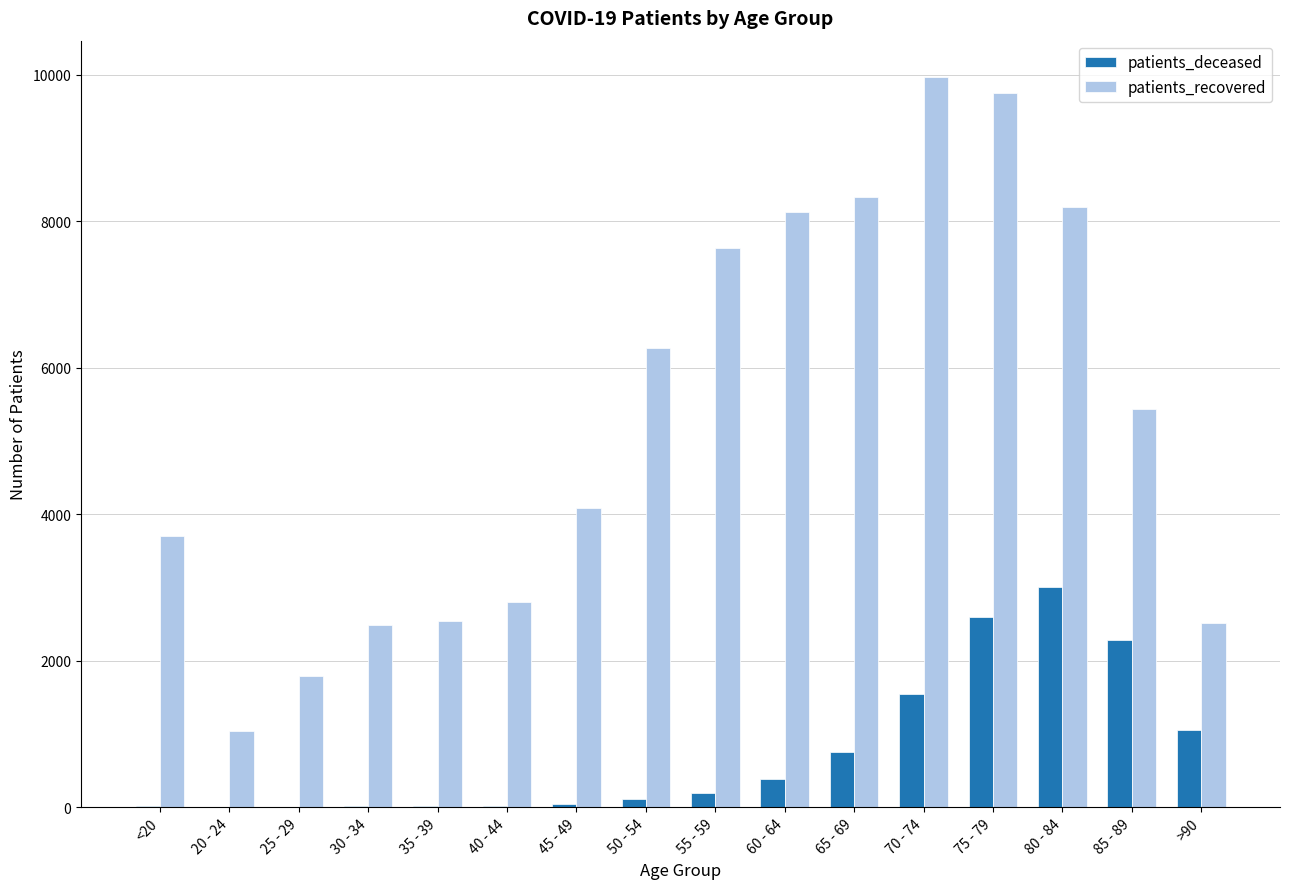

At which label does patients_recovered reach its peak?

70 - 74